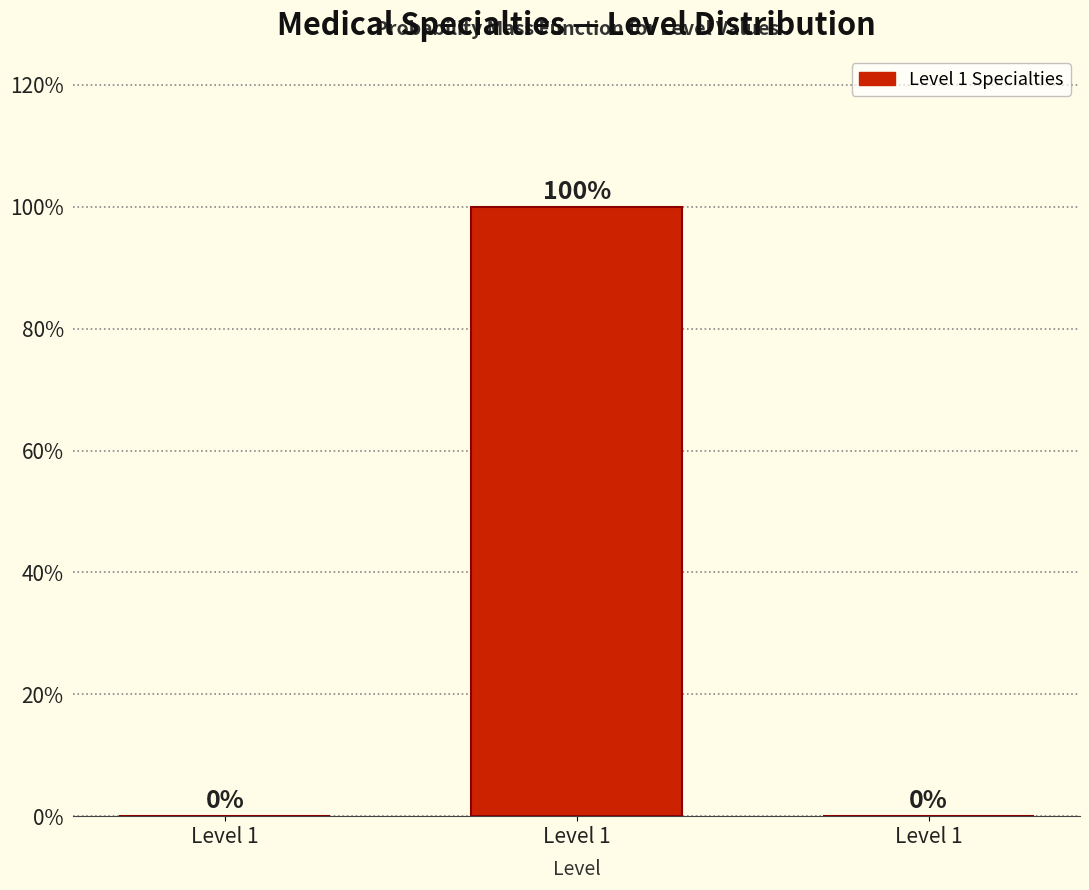

Count the number of data series in this chart.

1